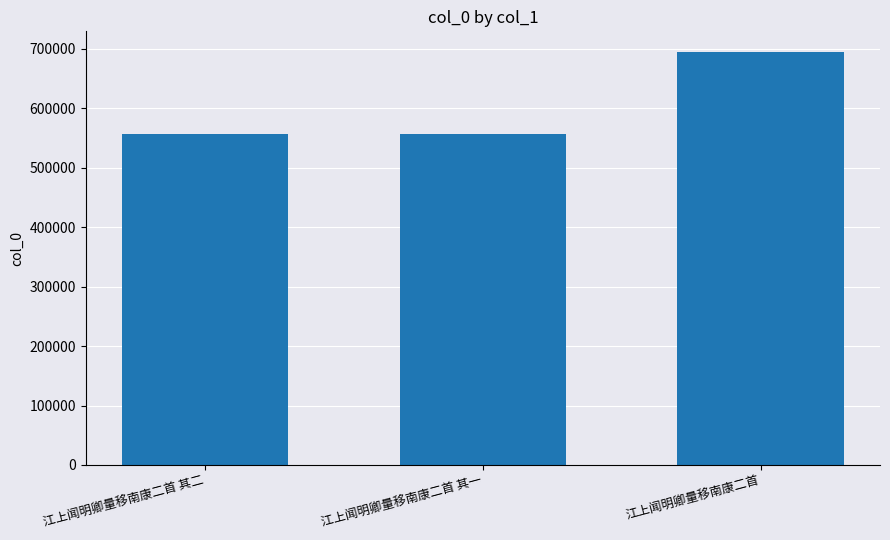

What is the smallest value displayed?

556991